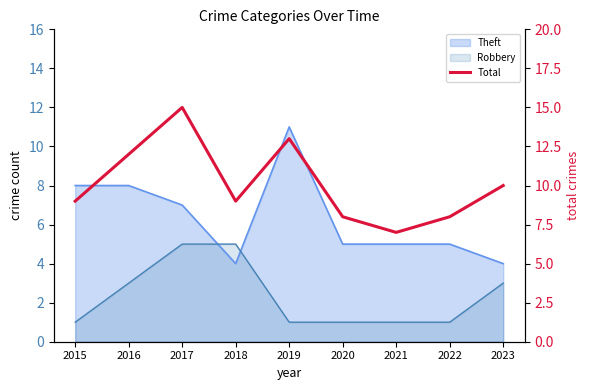

How many interior local peaks (higher than both neighbors) does the data have?

2